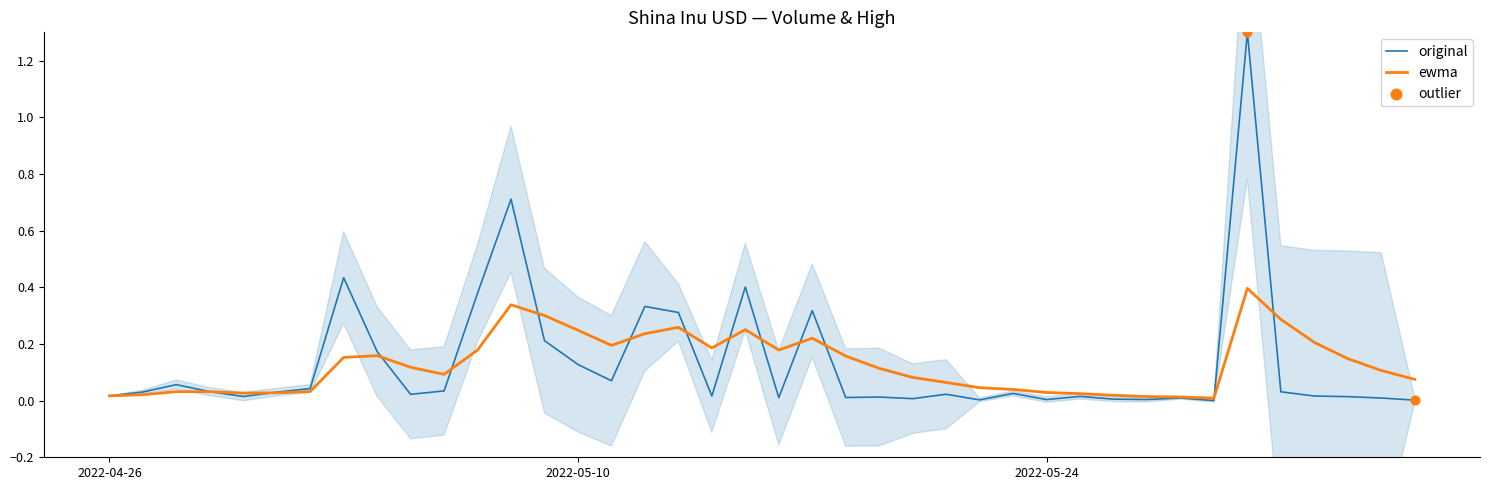

What is the change in value from 2022-05-03 to 2022-05-22?

-0.4